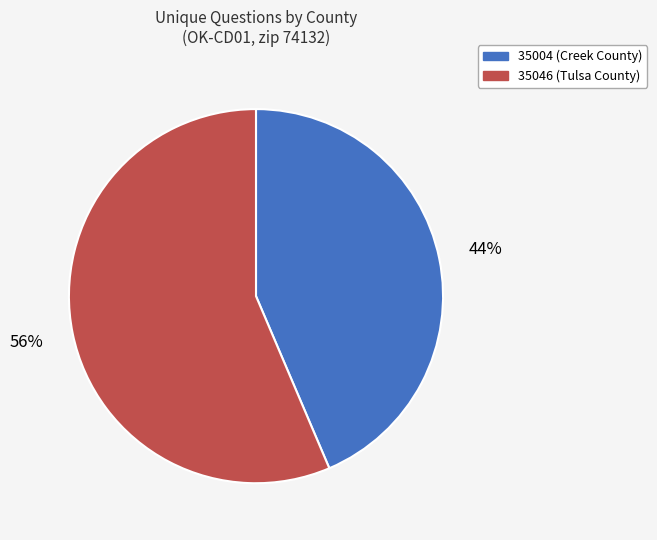

Which category has the smallest portion of the pie?

35004 (Creek County)